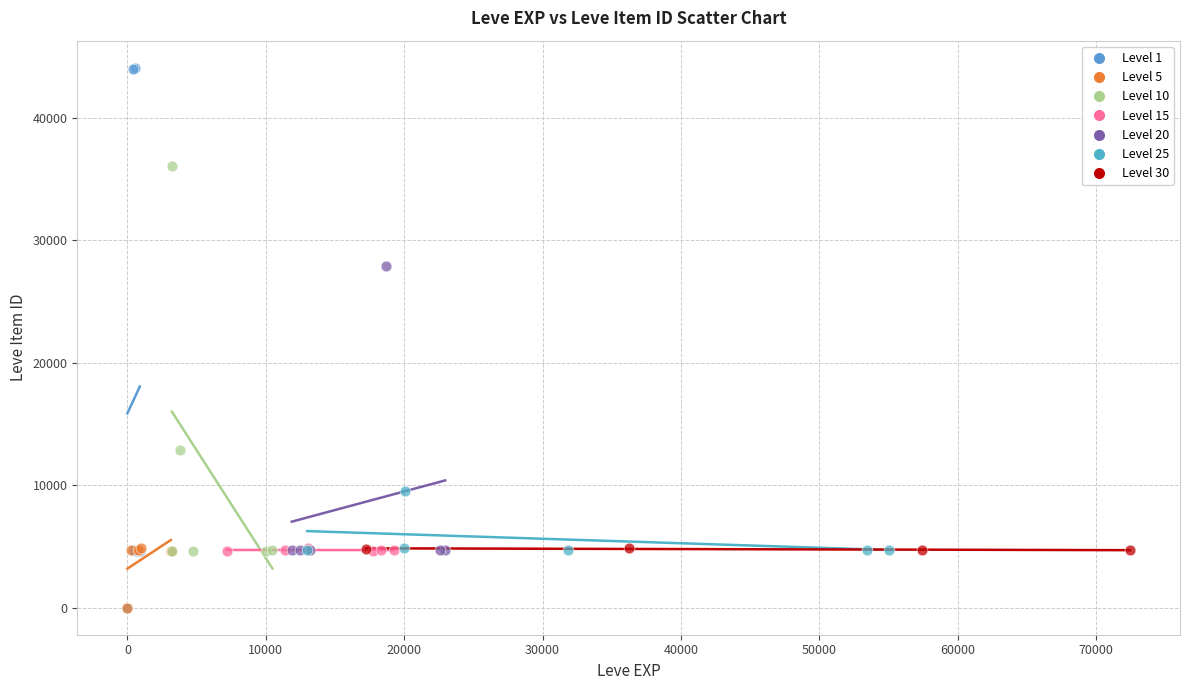

Which series has the widest spread of Y values?

Level 1